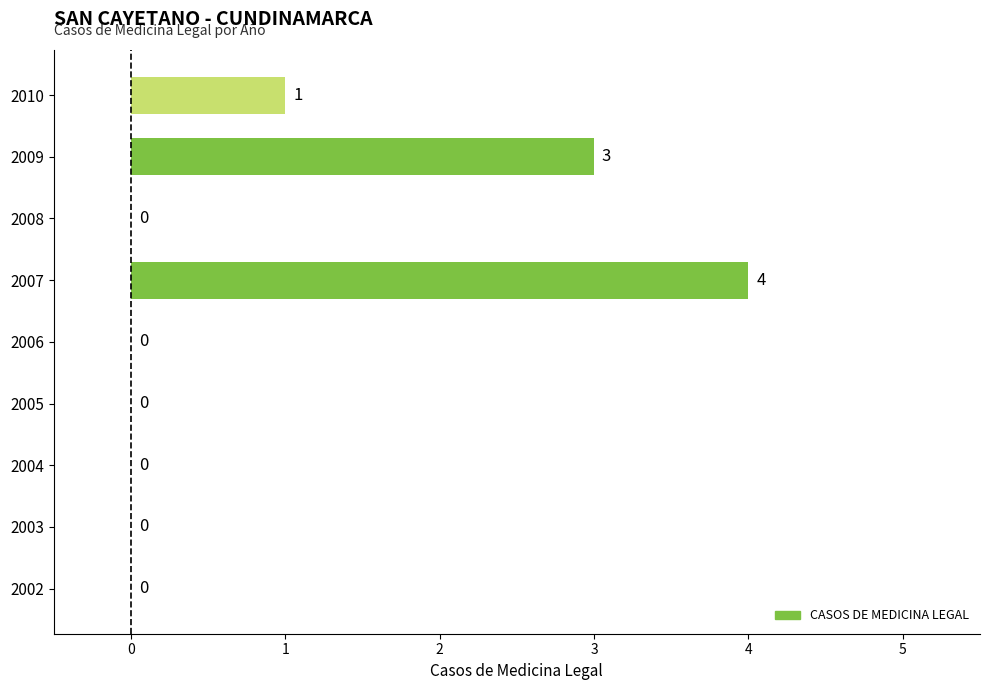

How many values are between 0 and 1?

7